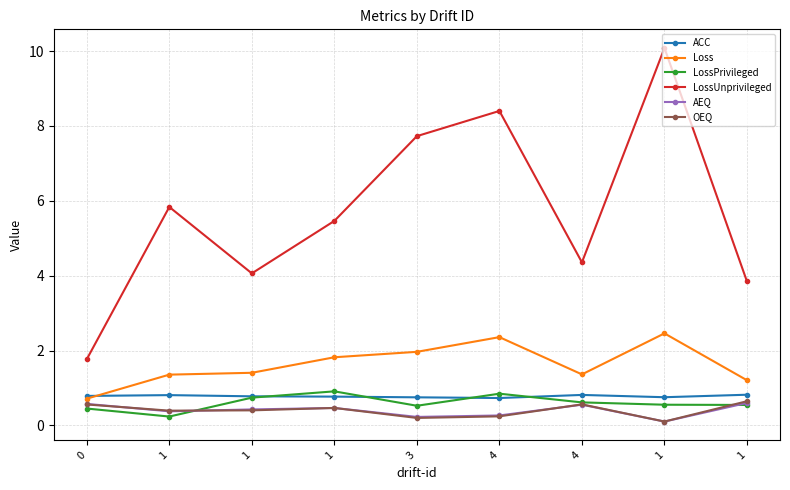

What is the sum of the LossUnprivileged values at 4 and 1?

12.5